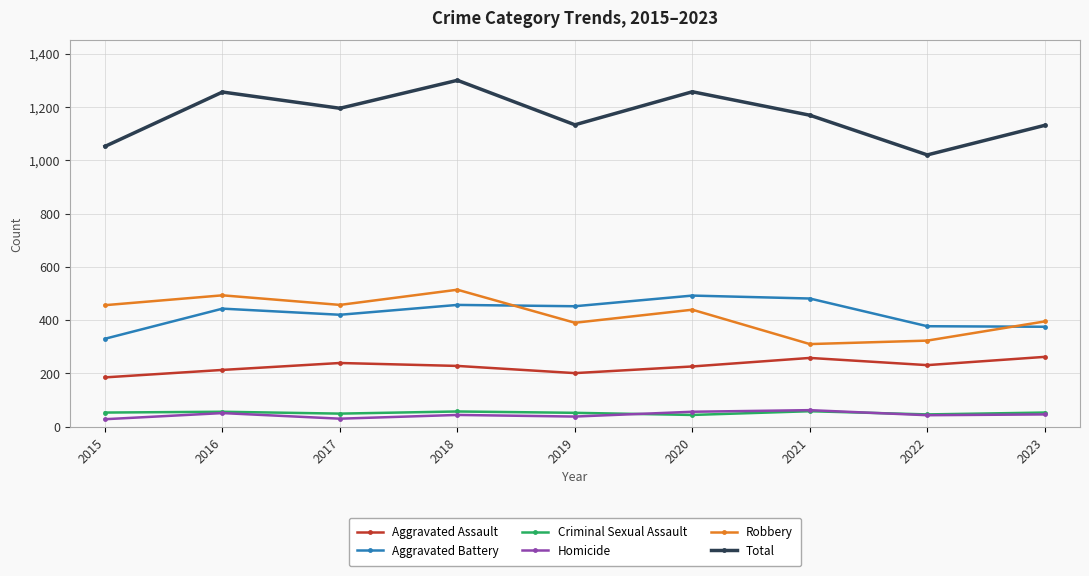

True or false: Homicide and Aggravated Assault cross at least once.

False